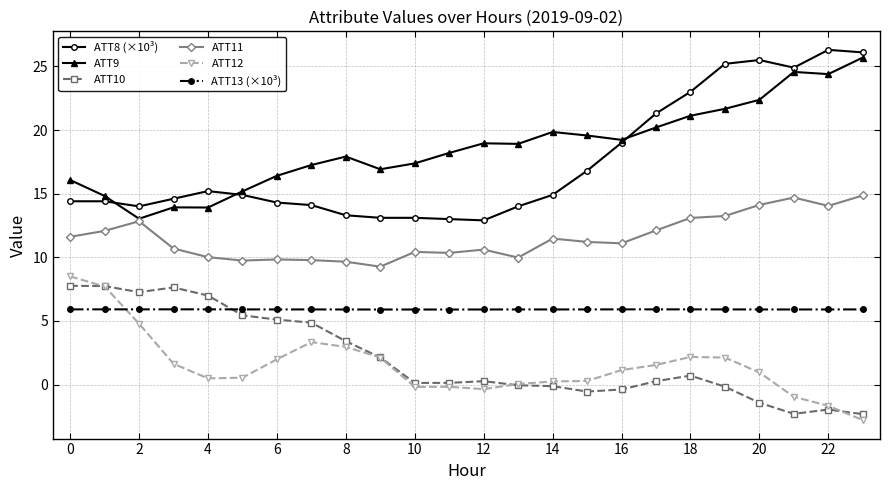

What is the value of the ATT13 (×10³) point at the 19th from the left?

5.9